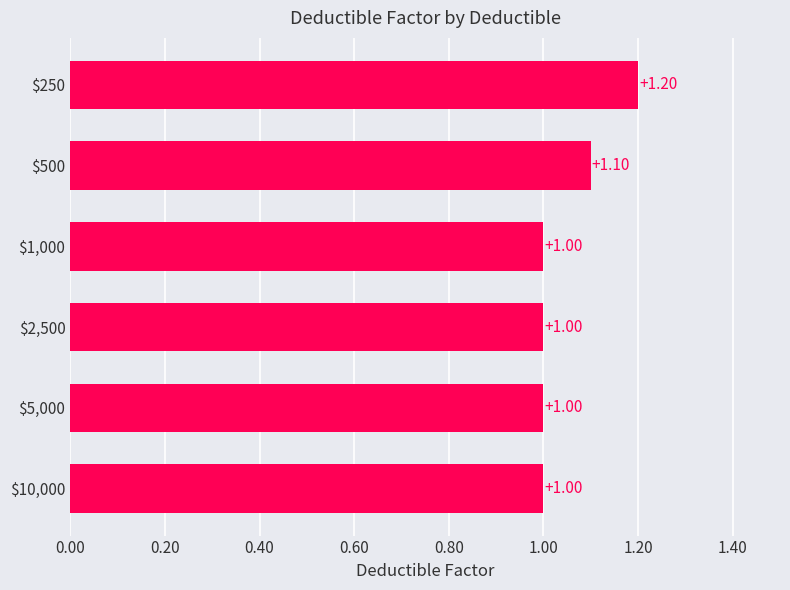

What is the sum of all values?

6.3